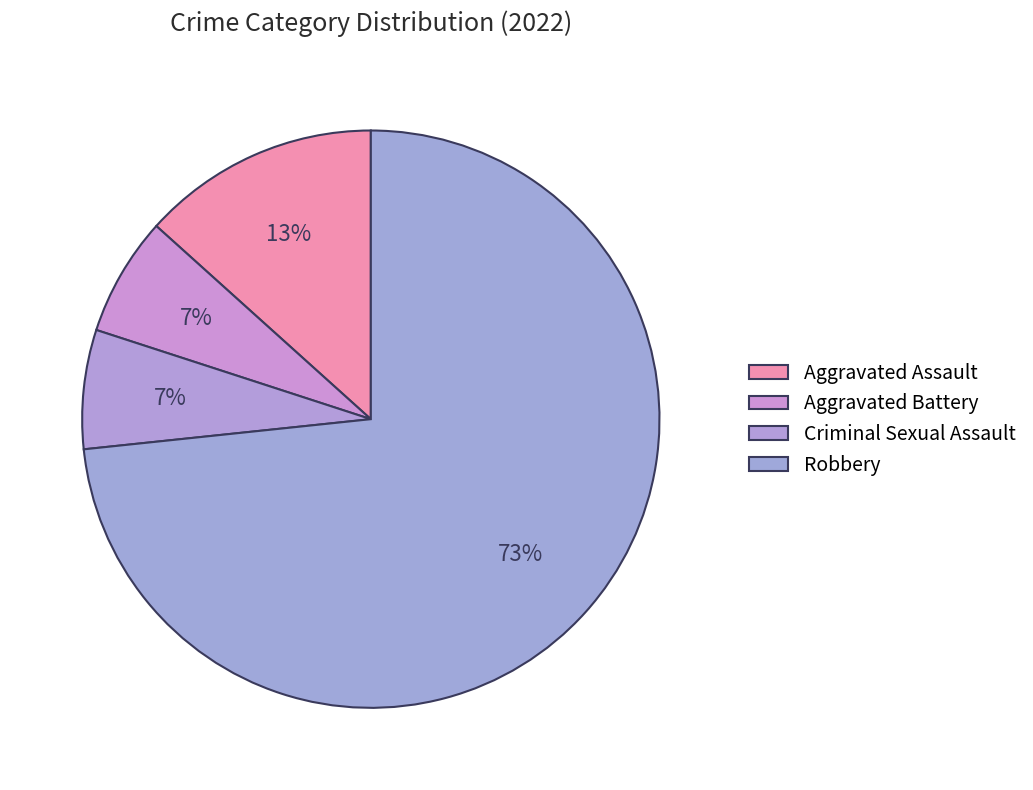

What is the ratio of the value at Aggravated Battery to the value at Aggravated Assault?

0.5